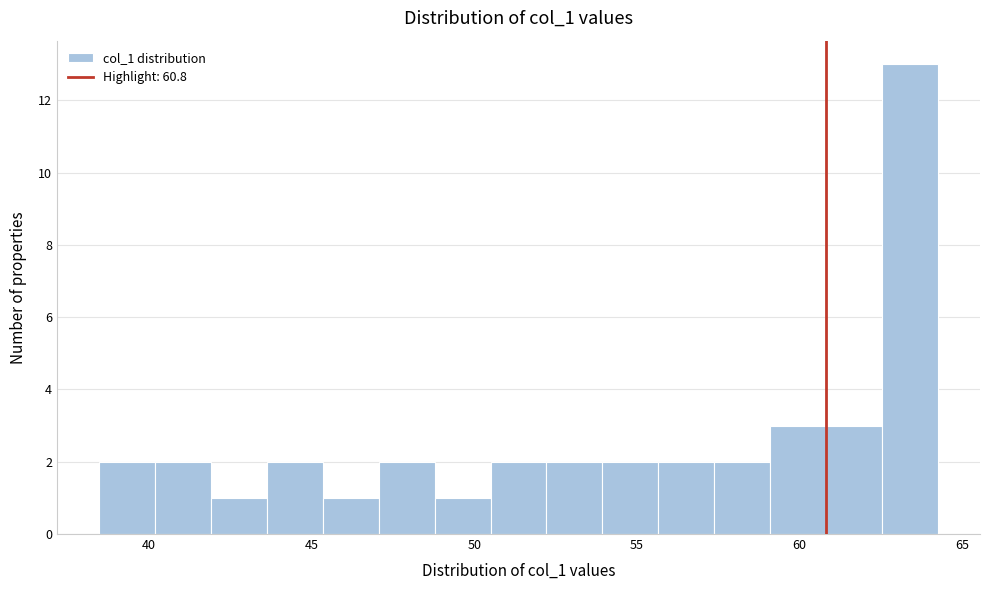

Around what value on the x-axis is the tallest bar? Give the approximate position of its centre, as read against the axis.

63.5